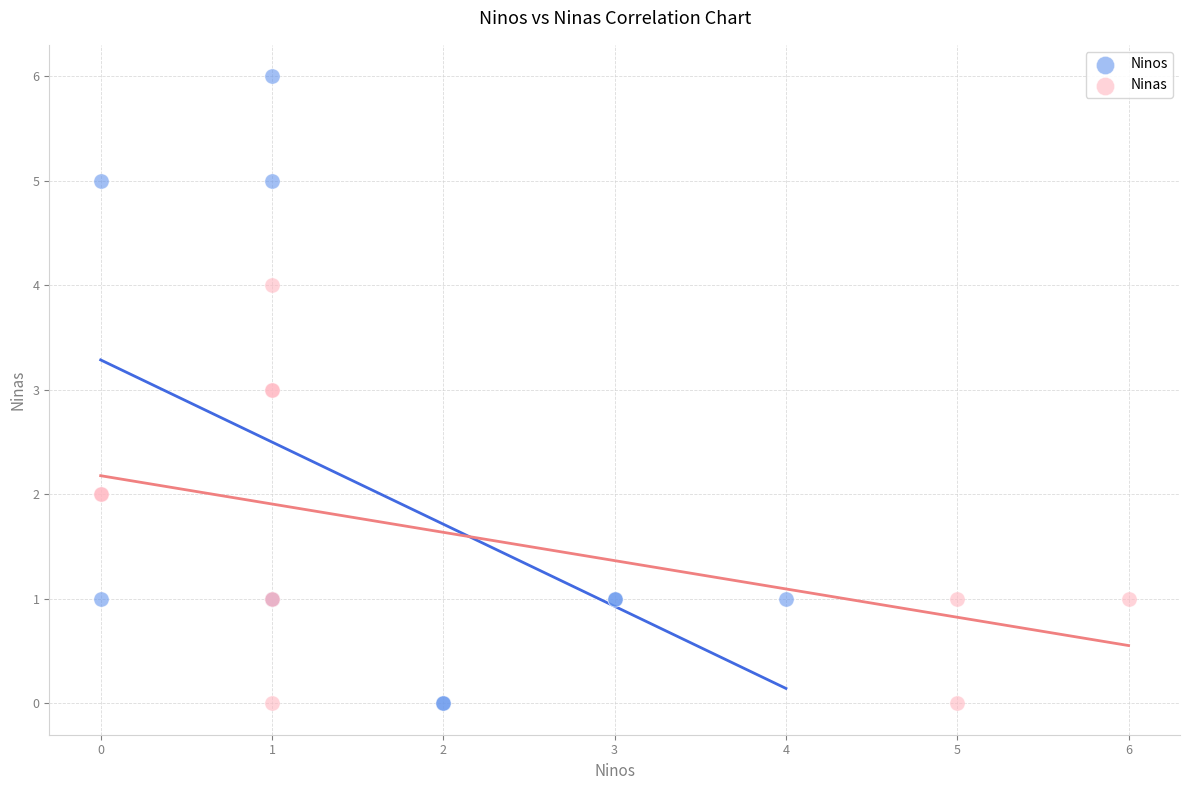

Which series contains the highest Y value?

Ninos